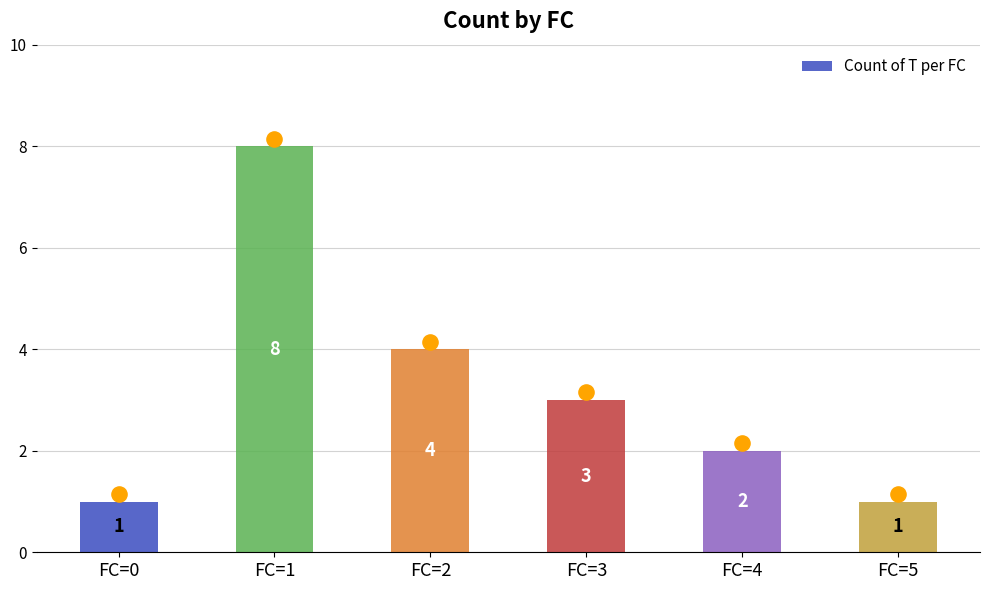

What is the change in value from FC=3 to FC=5?

-2